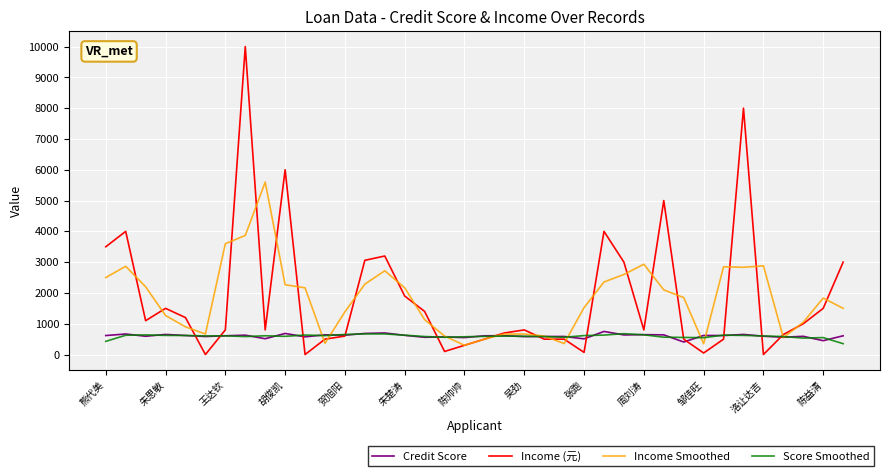

What is the lowest value of the Credit Score series?

407.0